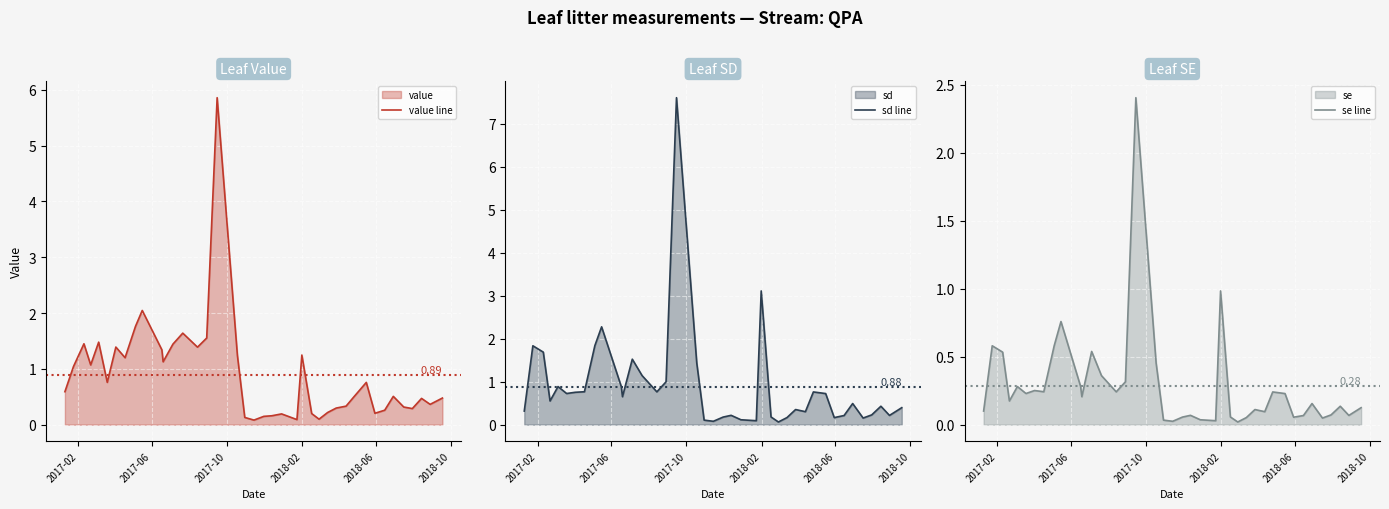

Reading right to left, what are all the values shown in this chart?

value line: 0.5	0.4	0.5	0.3	0.3	0.5	0.3	0.2	0.8	0.5	0.3	0.3	0.2	0.1	0.2	1.2	0.1	0.2	0.2	0.1	0.1	0.1	1.2	5.9	1.6	1.4	1.6	1.4	1.1	1.3	2.0	1.8	1.2	1.4	0.8	1.5	1.1	1.4	1.0	0.6
sd line: 0.4	0.2	0.4	0.2	0.2	0.5	0.2	0.2	0.7	0.8	0.3	0.4	0.2	0.1	0.2	3.1	0.1	0.1	0.2	0.2	0.1	0.1	1.4	7.6	1.0	0.8	1.1	1.5	0.6	0.9	2.3	1.8	0.8	0.8	0.7	0.9	0.6	1.7	1.8	0.3
se line: 0.1	0.1	0.1	0.1	0.0	0.2	0.1	0.1	0.2	0.2	0.1	0.1	0.1	0.0	0.1	1.0	0.0	0.0	0.1	0.1	0.0	0.0	0.5	2.4	0.3	0.2	0.4	0.5	0.2	0.3	0.8	0.6	0.2	0.3	0.2	0.3	0.2	0.5	0.6	0.1